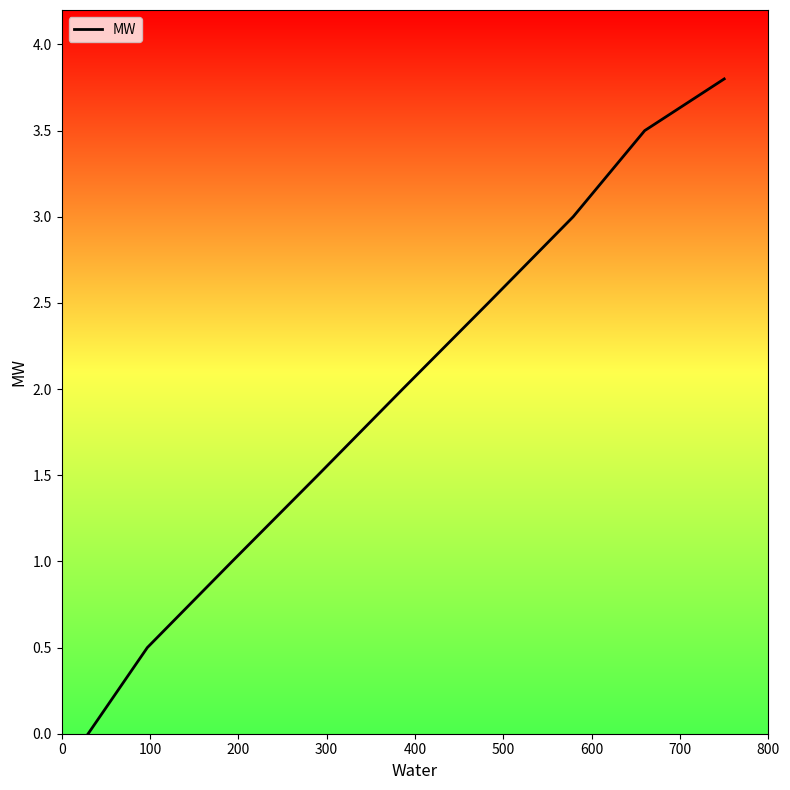

What is the maximum value shown in the chart?

3.8